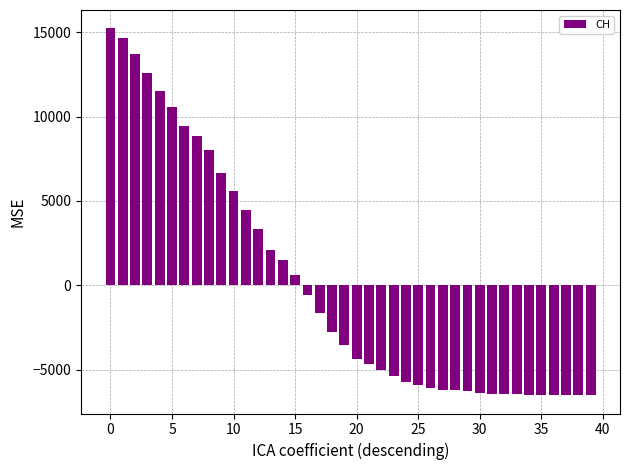

Does the chart contain stacked bars?

No